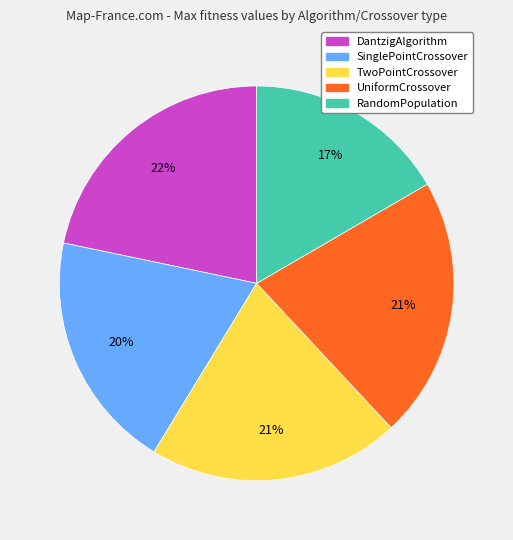

Is DantzigAlgorithm the majority of the pie?

No